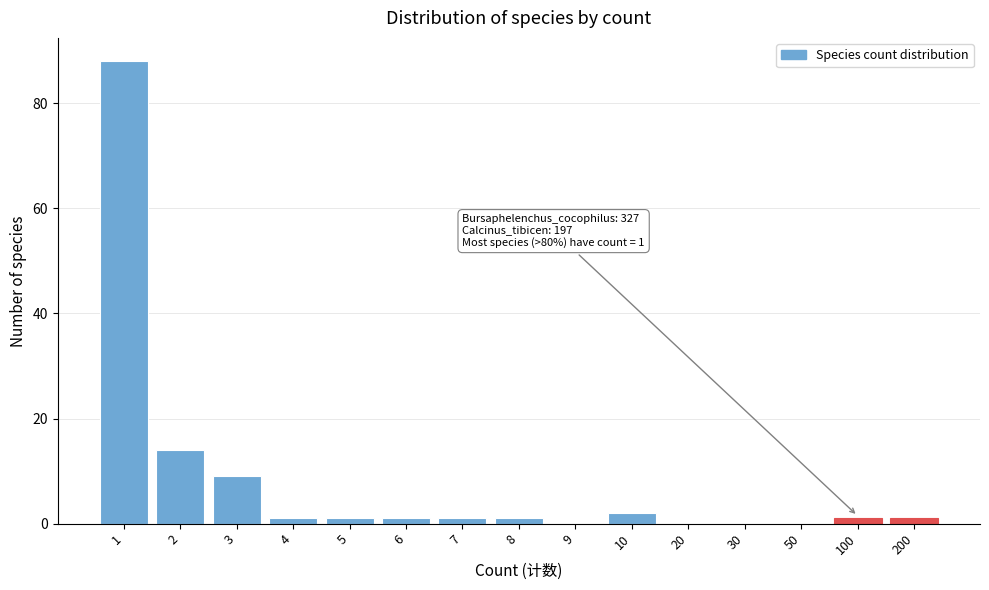

Reading right to left, list all the values displayed in this chart.

200=1	100=1	50=0	30=0	20=0	10=2	9=0	8=1	7=1	6=1	5=1	4=1	3=9	2=14	1=88